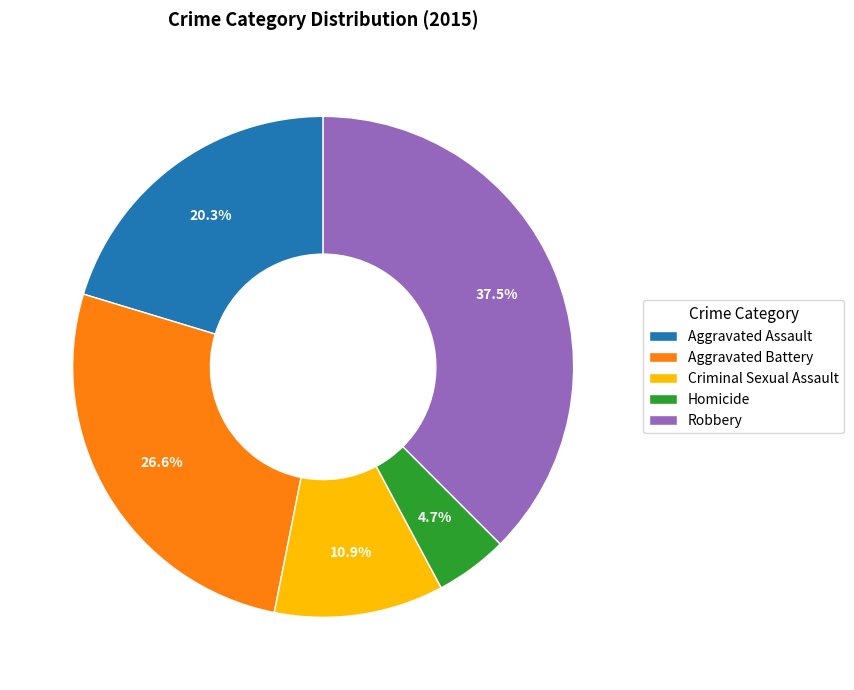

To the nearest percent, what is the average slice percentage?

20%